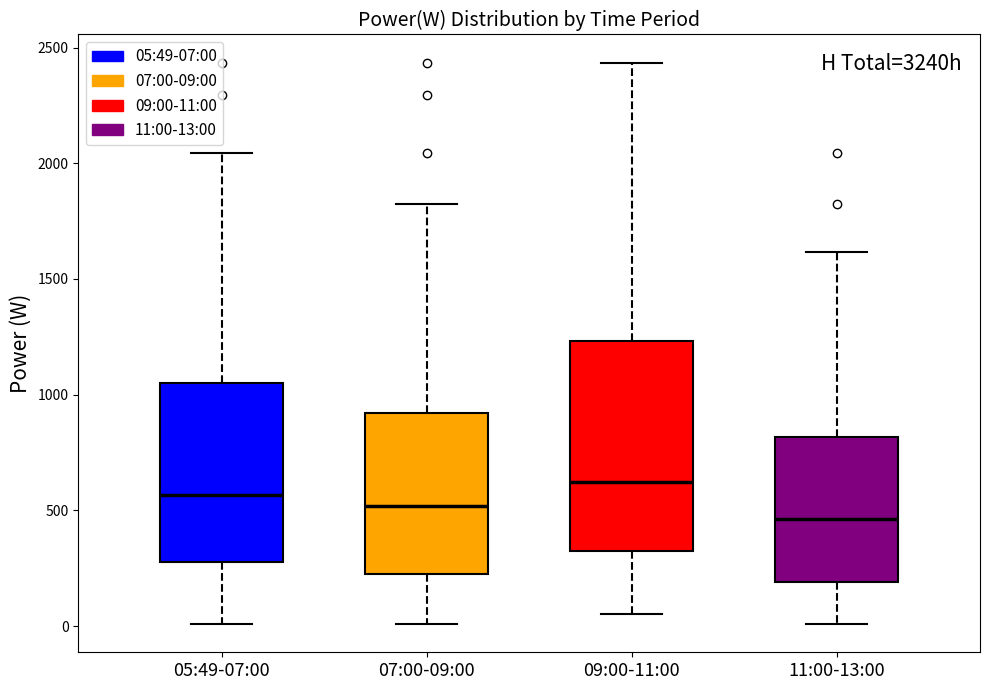

Reading left to right, read every box against the y-axis: the position of its median line, the range the box covers, and the ends of its whiskers. The values are not printed on the chart, so give them approximately, as read against the axis.

05:49-07:00: median 550, box 300 to 1050, whiskers 0 to 2050
07:00-09:00: median 500, box 250 to 900, whiskers 0 to 1800
09:00-11:00: median 600, box 350 to 1250, whiskers 50 to 2450
11:00-13:00: median 450, box 200 to 800, whiskers 0 to 1600